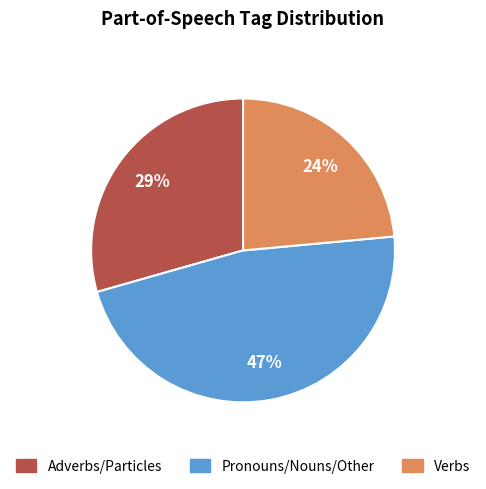

Is it true that Adverbs/Particles is 37% of the pie?

False